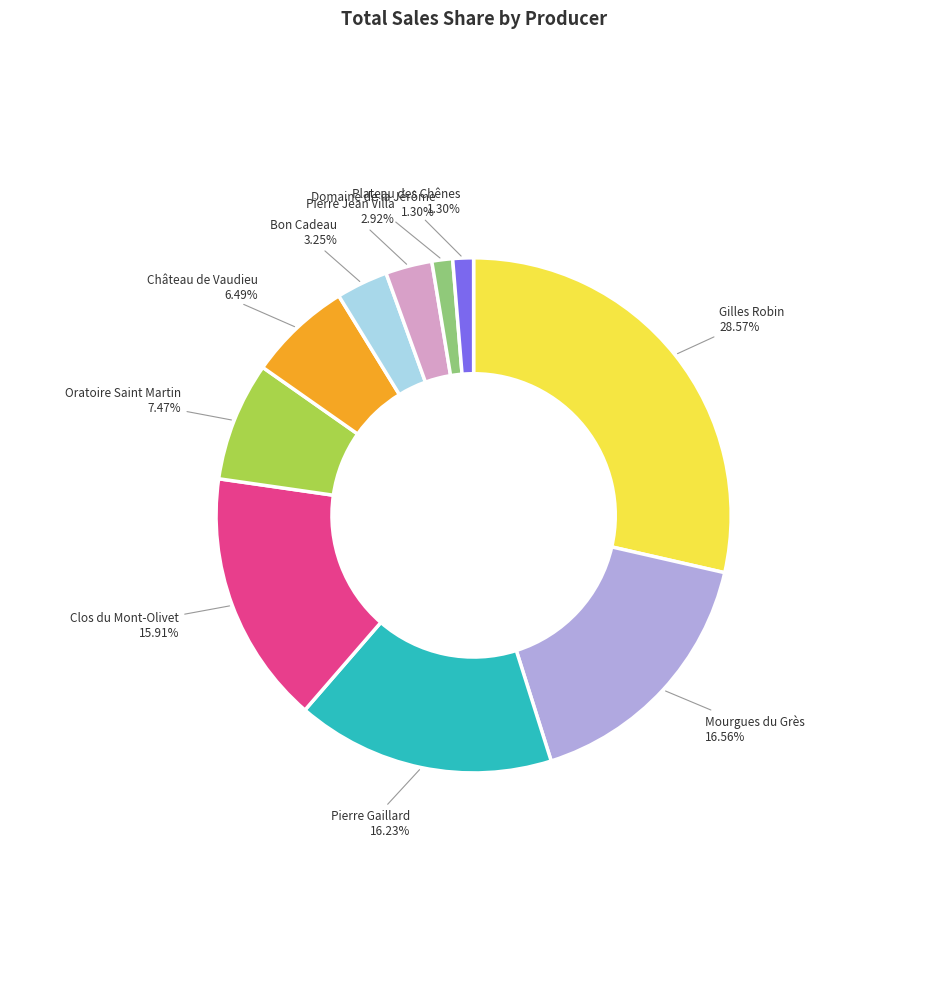

To the nearest percent, what is the difference between the largest and smallest slice percentages?

27%